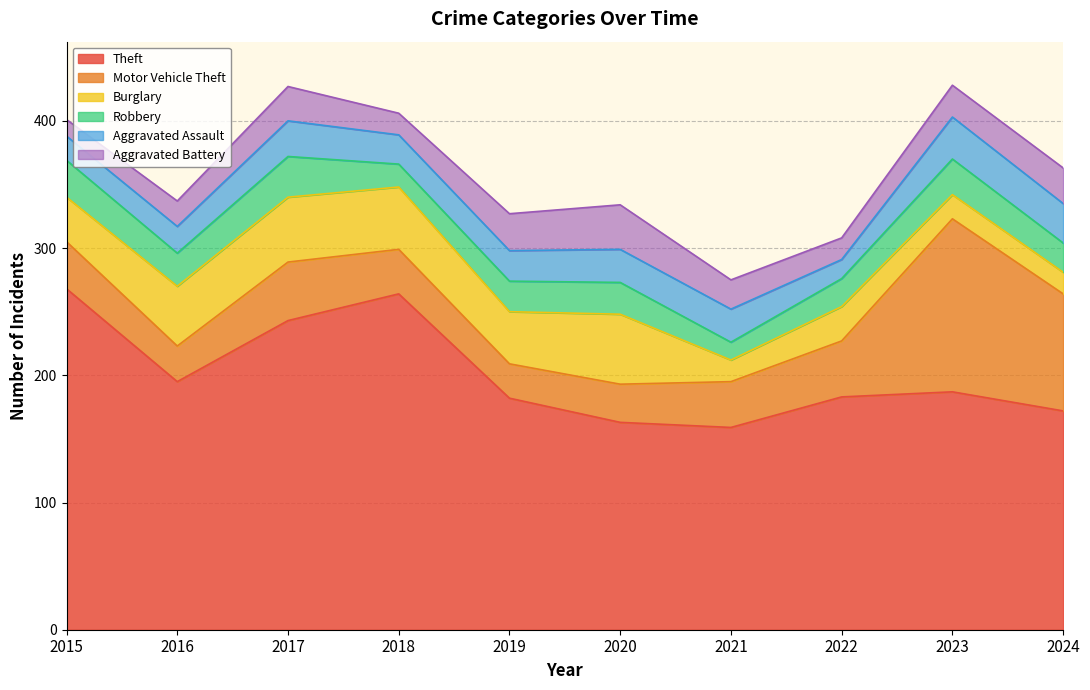

Which series has the largest range (max minus min)?

Theft